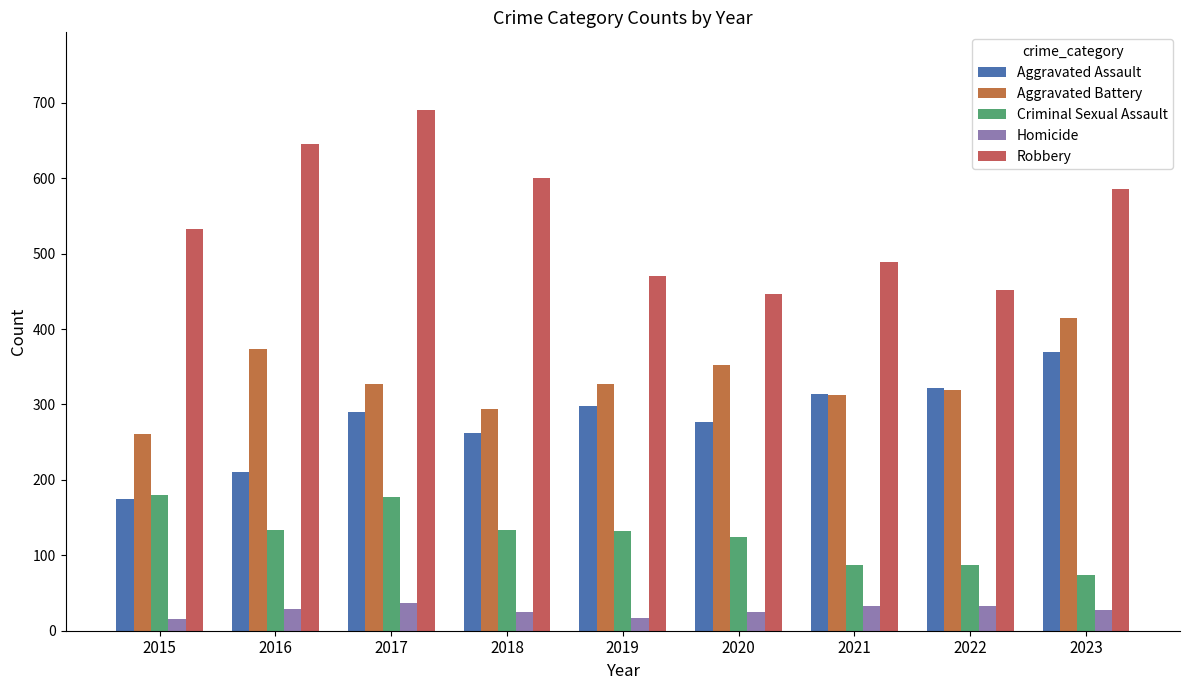

How many data points in Aggravated Battery are less than 327?

4